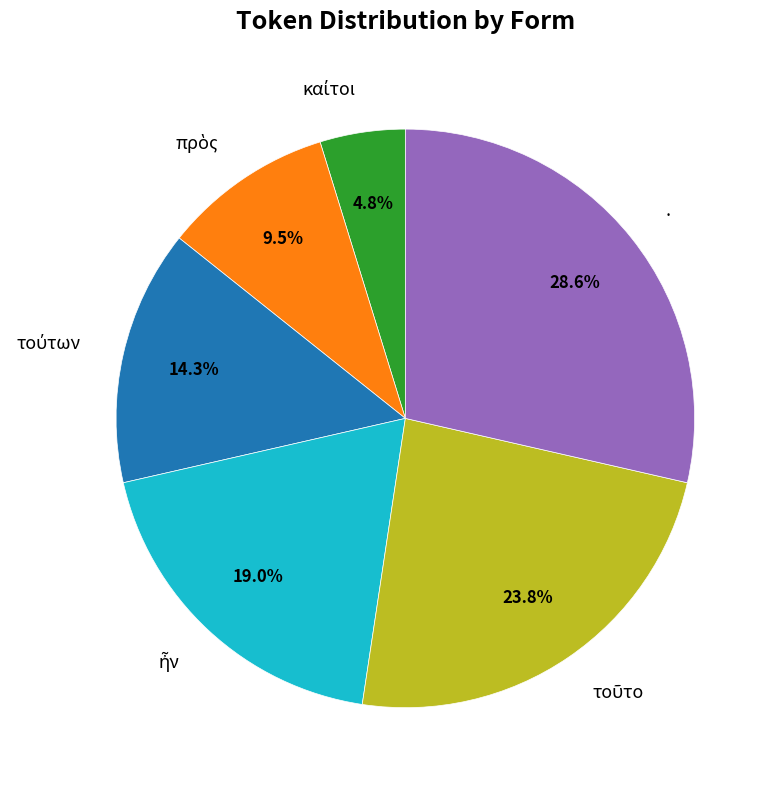

What percentage is NOT represented by .?

71.4%